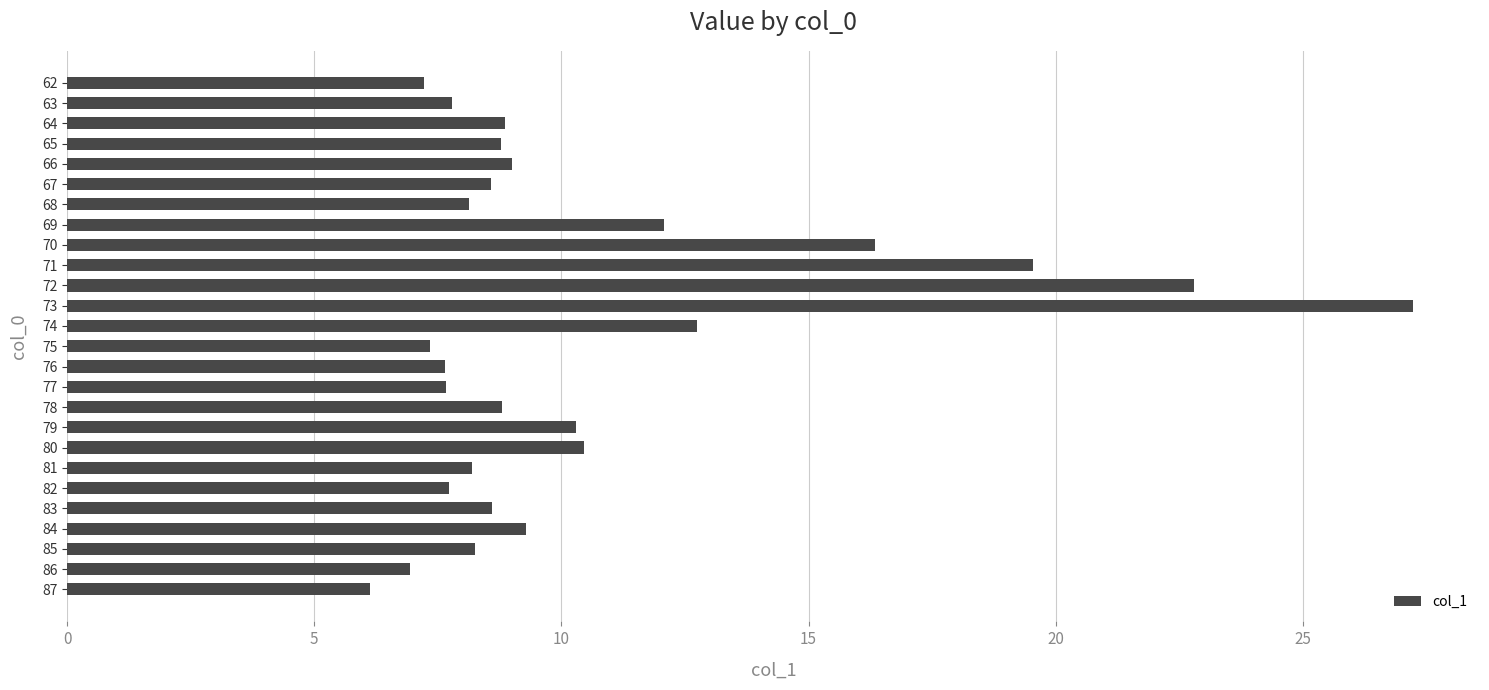

How many bars are there in total?

26